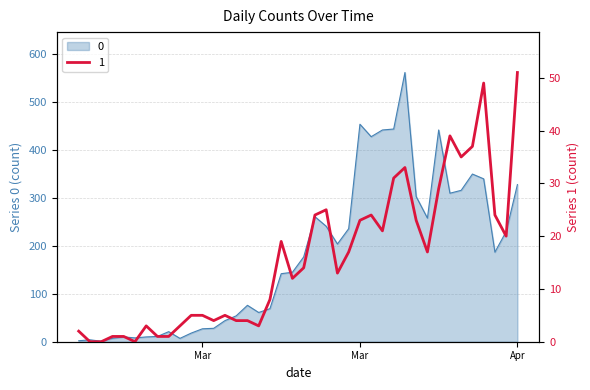

The 1 series shows 3 at 2020-03-15. True or false?

False